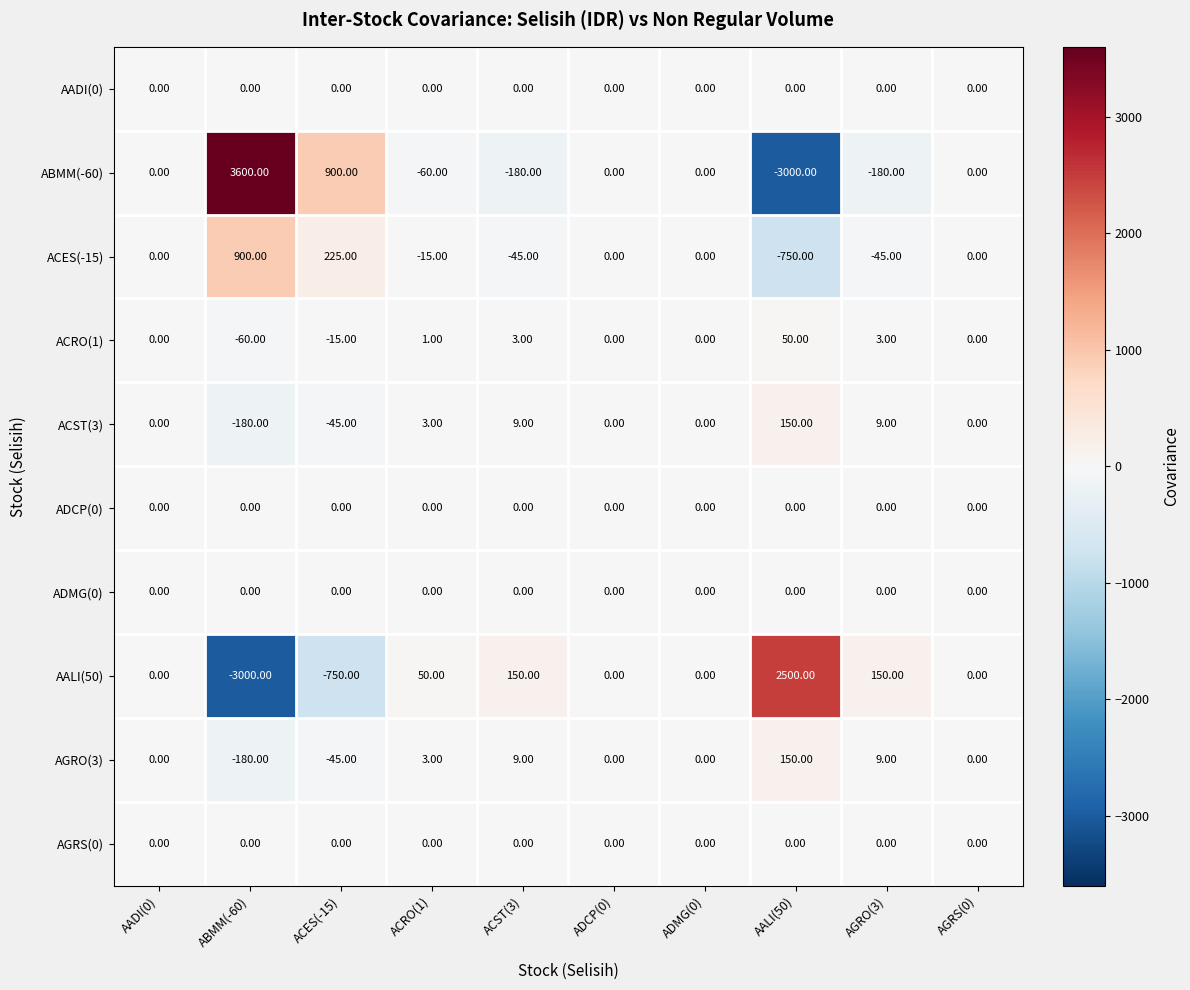

At which category is the sum across all series the highest?

ABMM(-60)